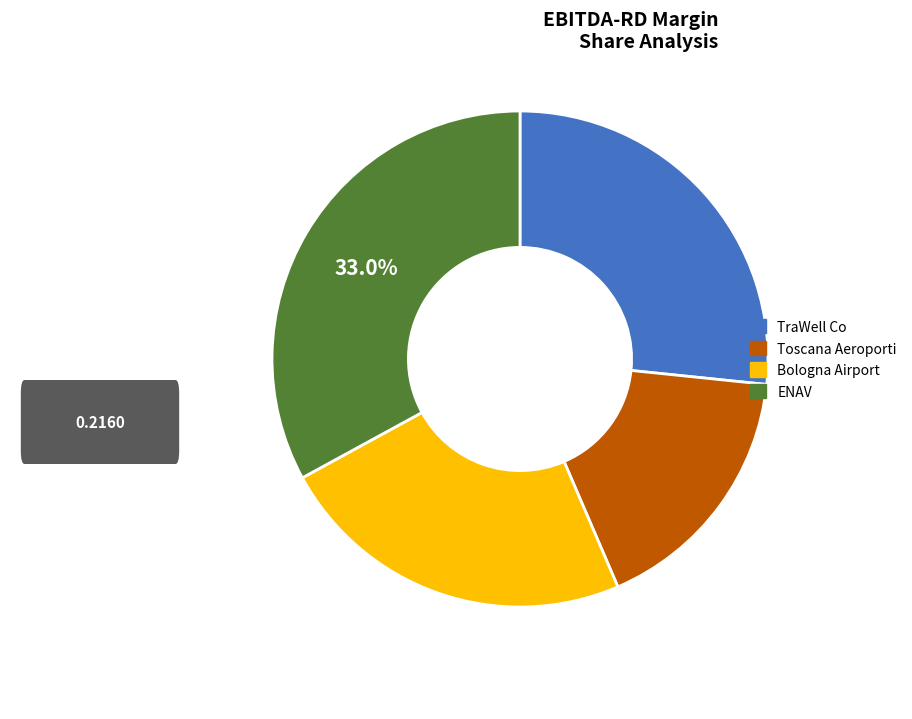

How many segments does this pie chart have?

4